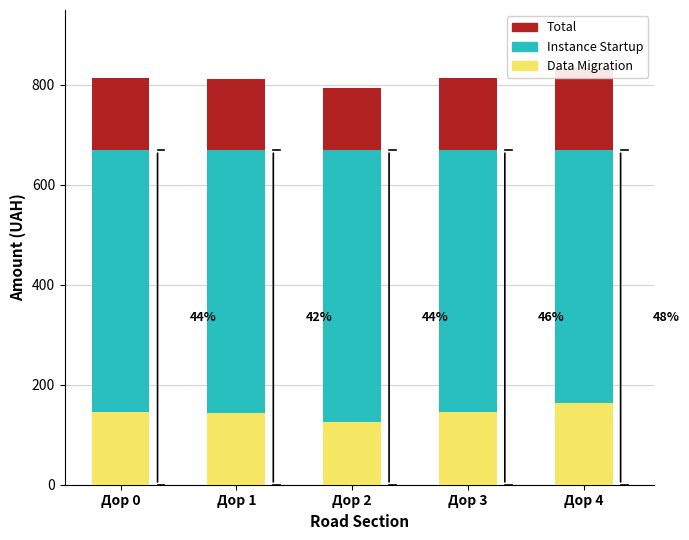

Which label corresponds to the largest value in the chart?

Дор 2